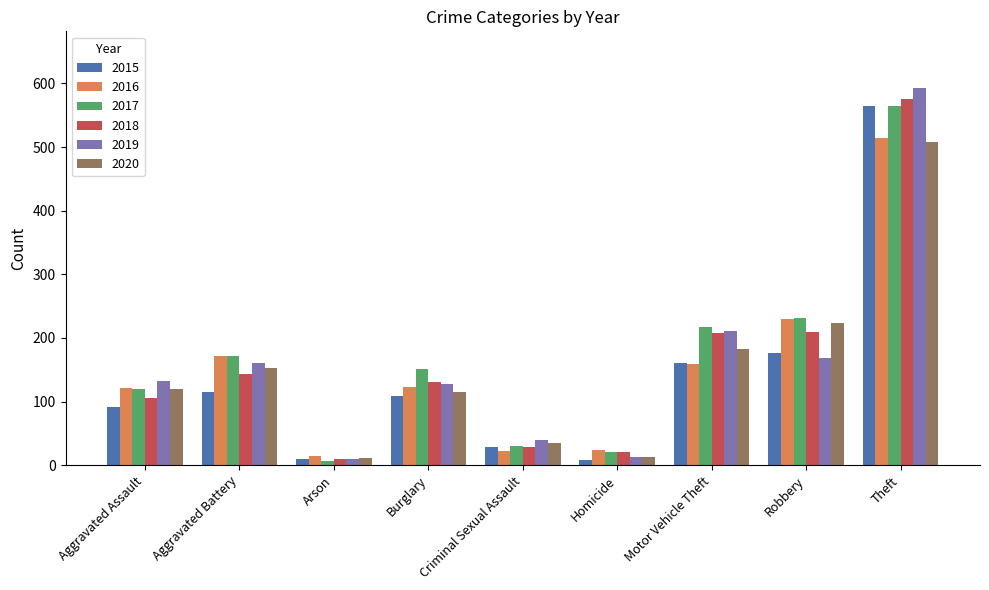

What is the maximum value shown in the chart?

593